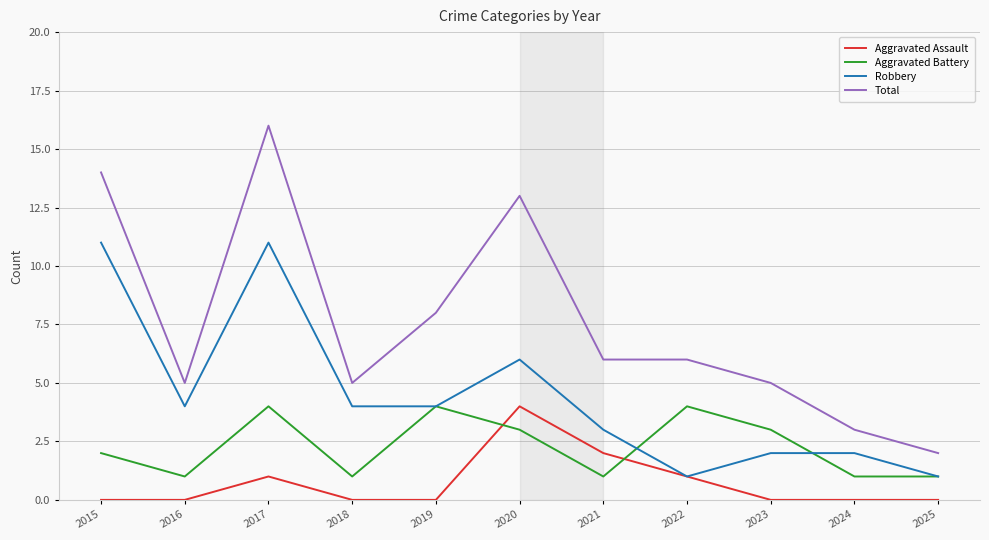

What is the total value across all series at 2024?

6